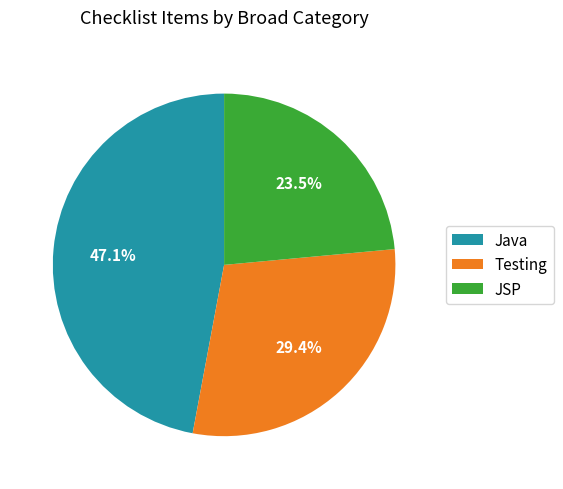

What percentage do Java and Testing together represent?

76.5%